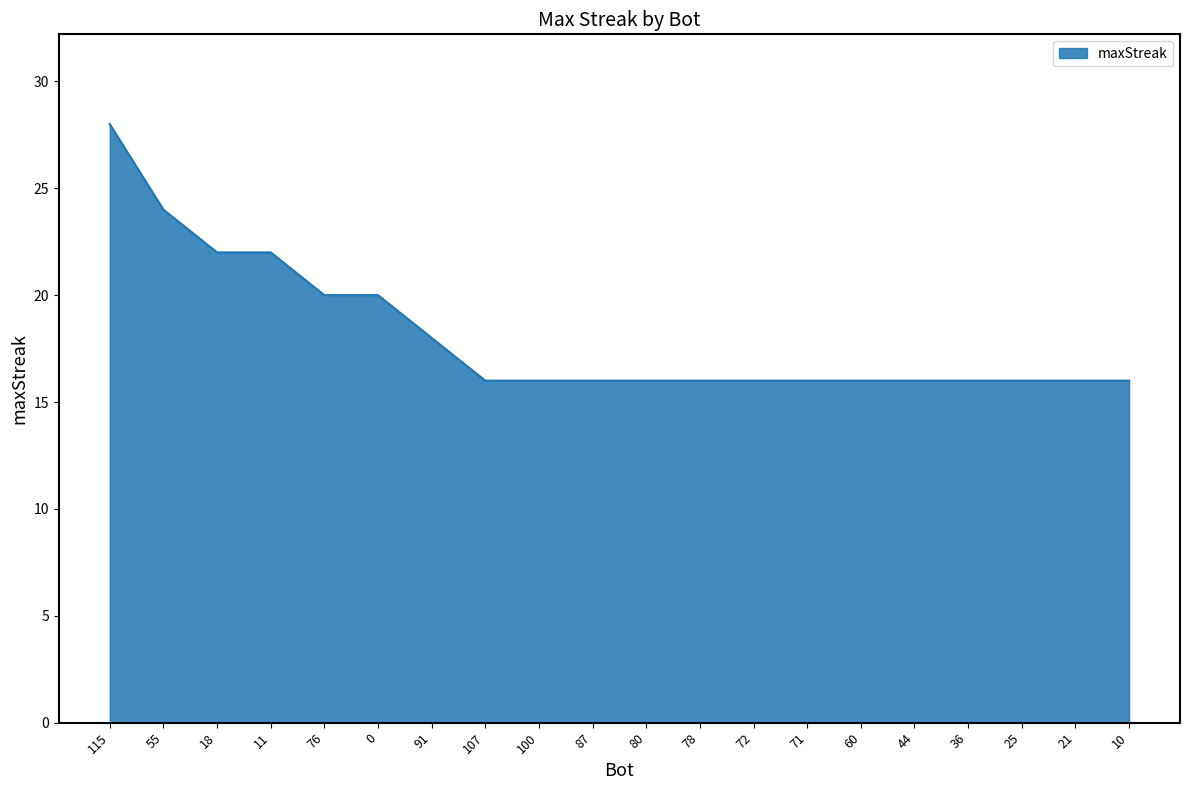

How many series are shown in this chart?

1